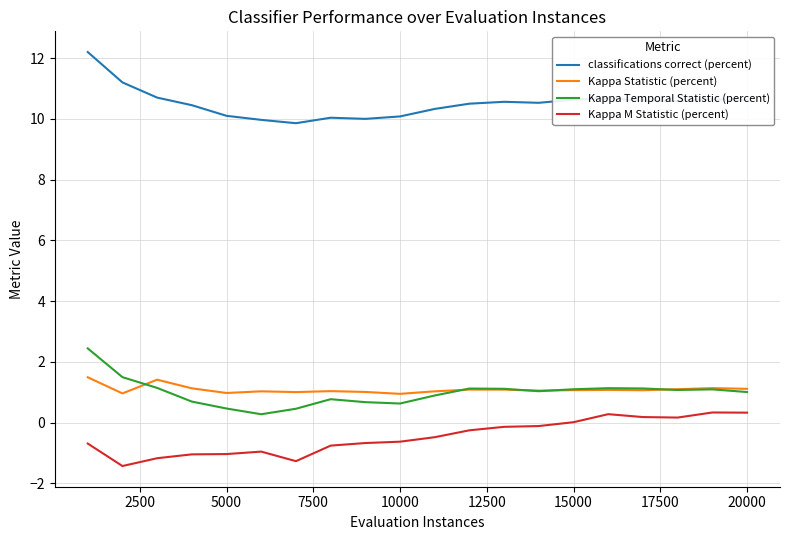

True or false: Kappa Temporal Statistic (percent) and classifications correct (percent) cross at least once.

False